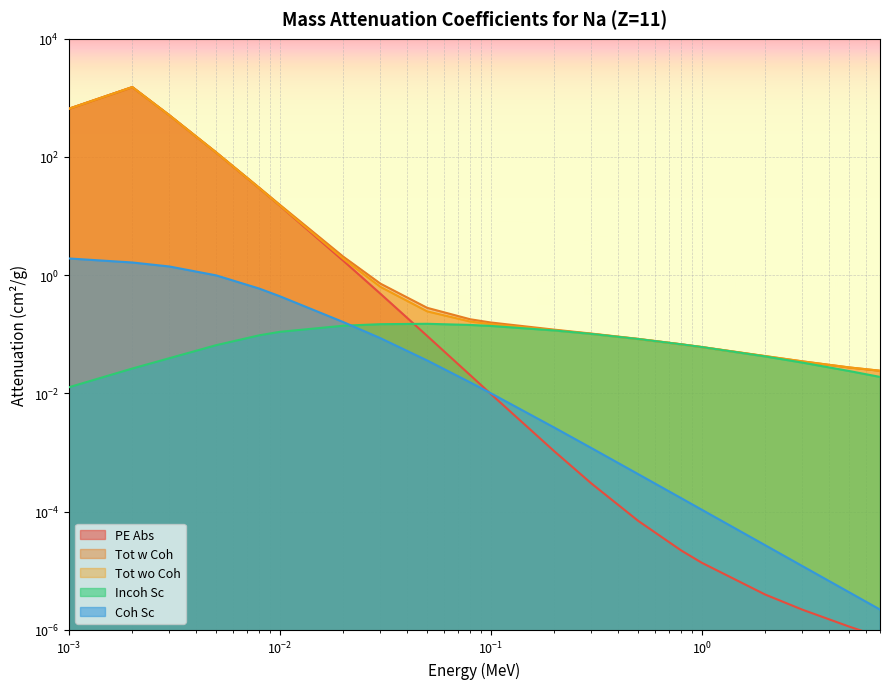

True or false: Coh Sc has a value of 0.0 at 1.0.

False